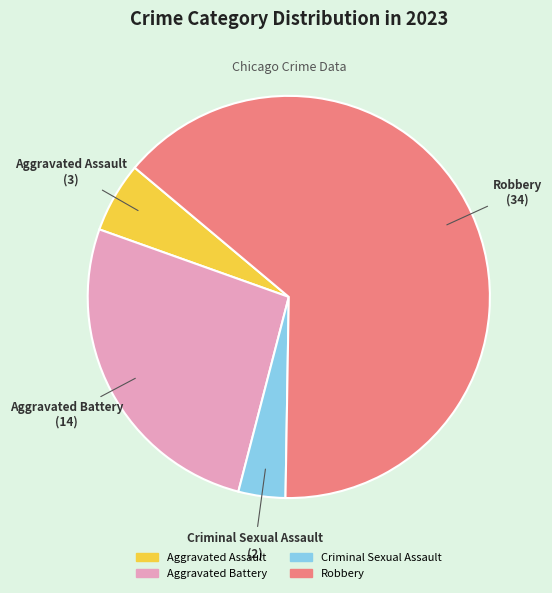

Does Robbery account for over 50% of the chart?

Yes